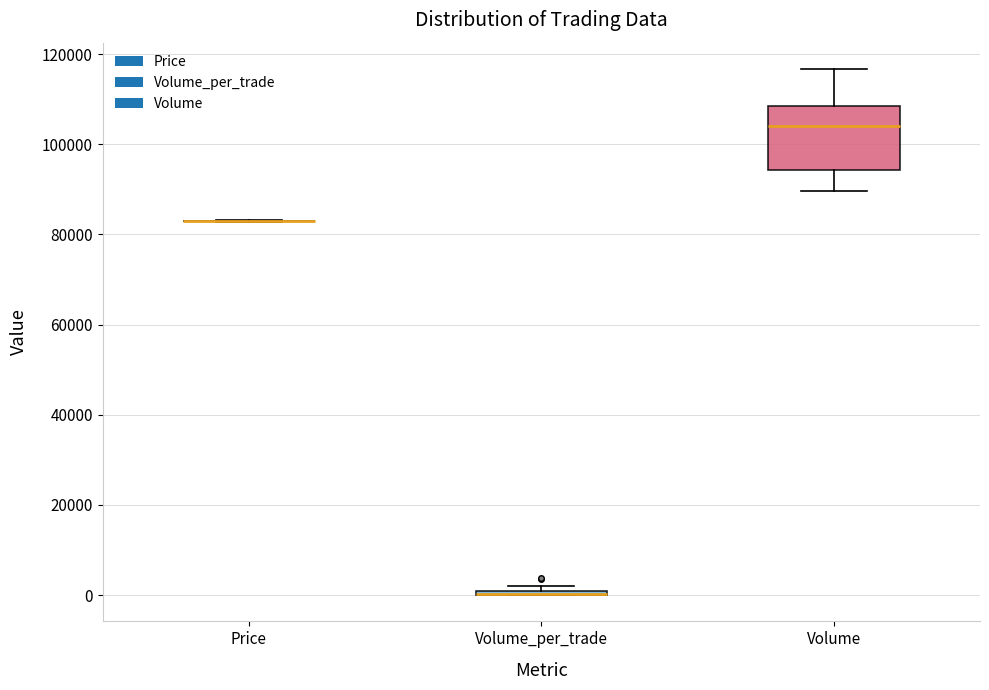

Comparing the boxes themselves (not the whiskers), which one is the tallest?

Volume